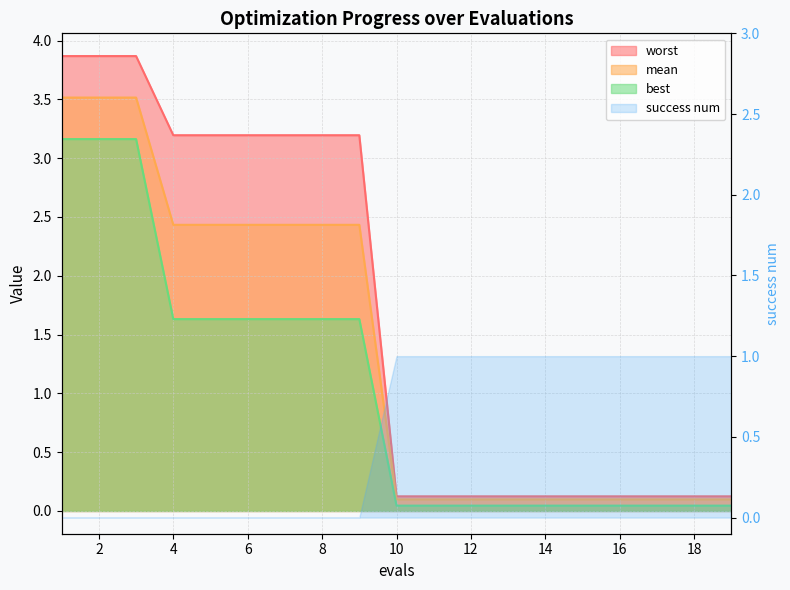

True or false: mean and worst cross at least once.

False